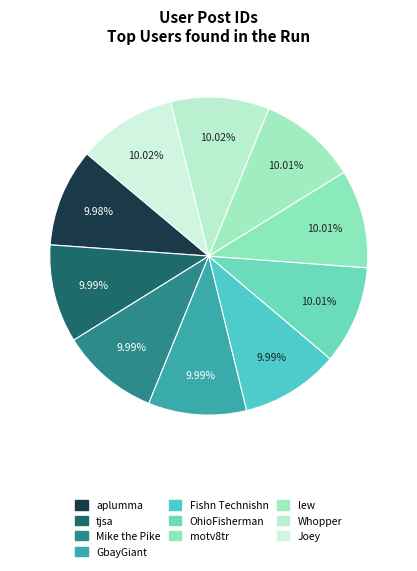

Combined, do lew and Fishn Technishn account for over 50%?

No